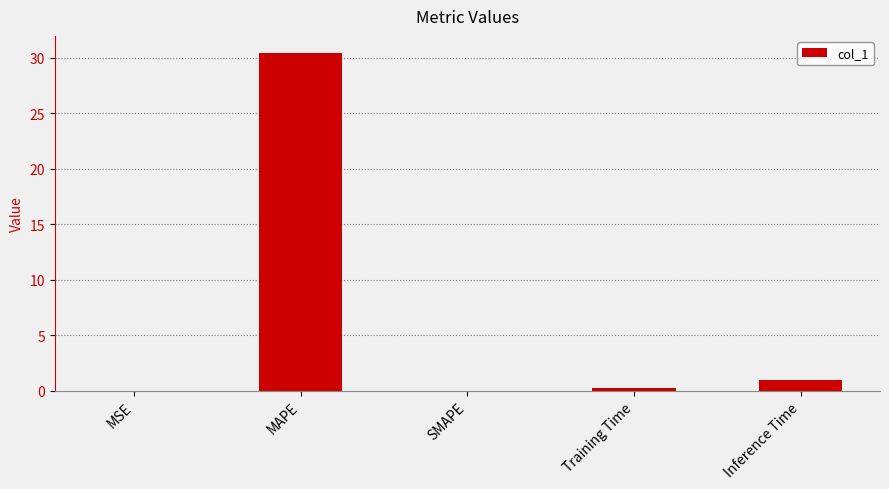

What is the change in value from SMAPE to Inference Time?

+0.9